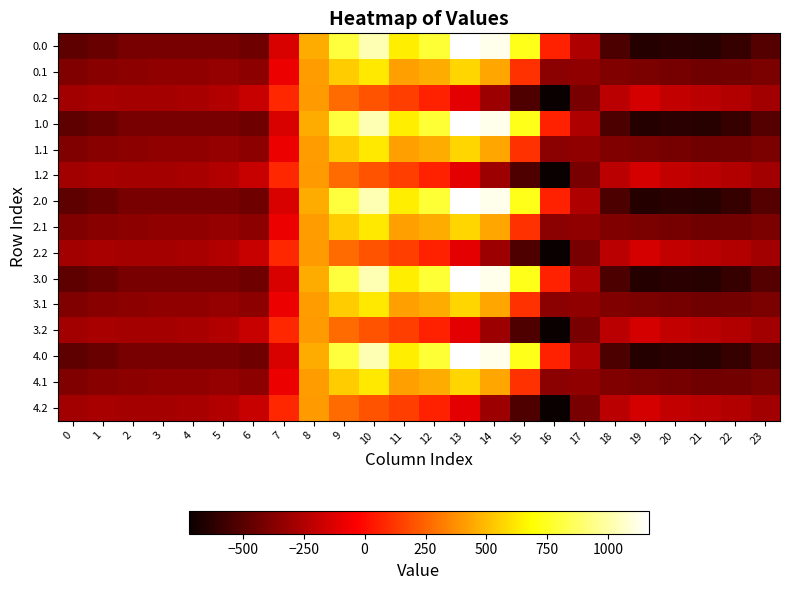

What is the spread (max minus min) of values at 3?

123.4